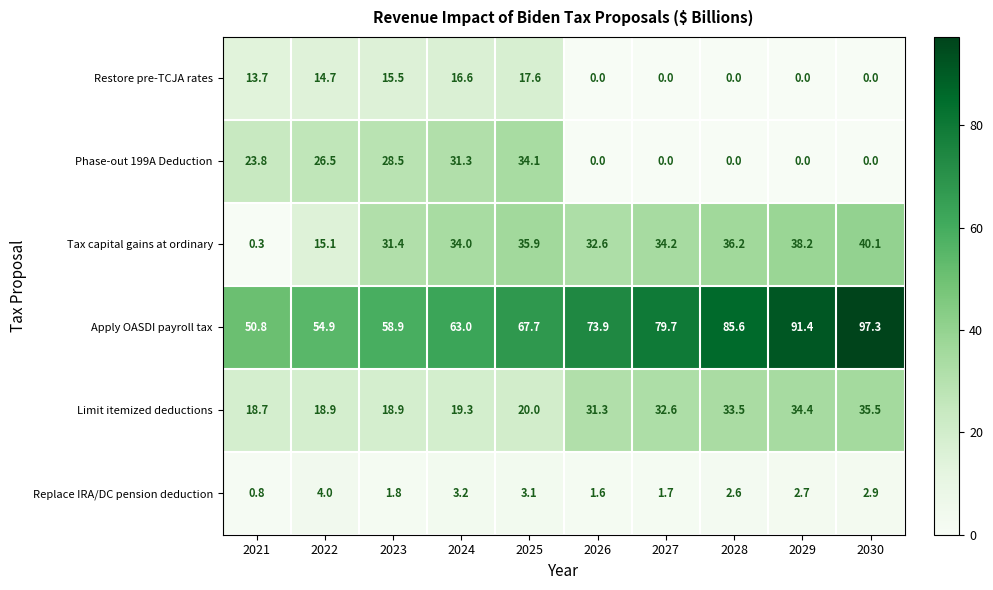

The value of Restore pre-TCJA rates at 2023 is 9.1. True or false?

False